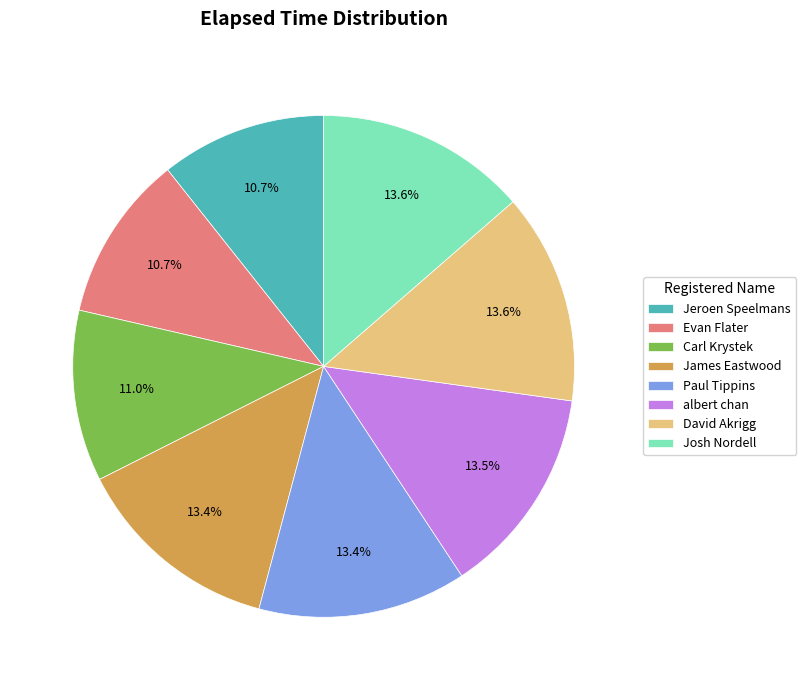

Between James Eastwood and Carl Krystek, which is larger?

James Eastwood